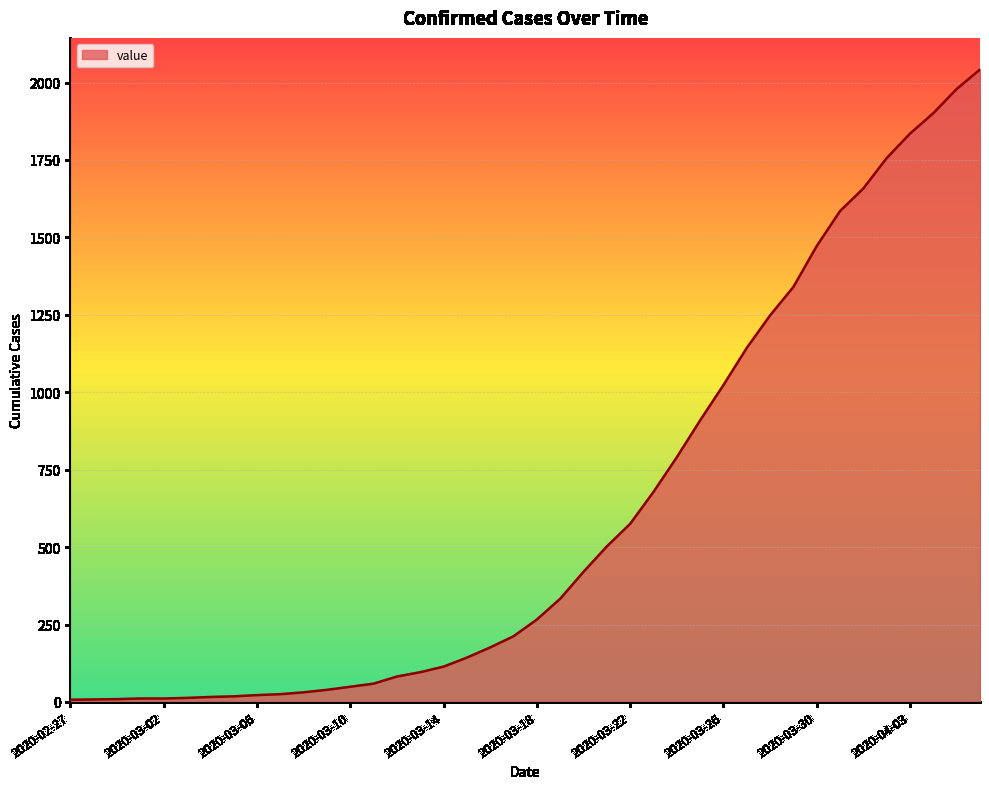

What is the maximum value shown in the chart?

2042